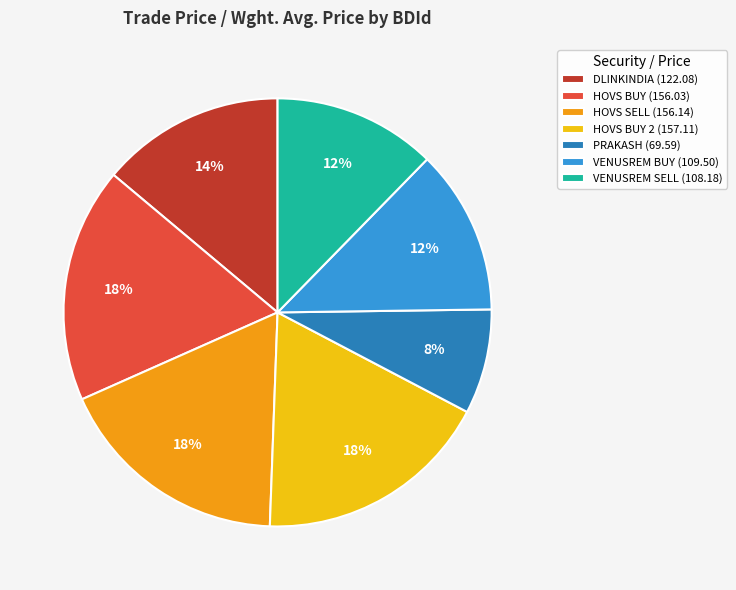

To the nearest percent, what percentage of the pie is DLINKINDIA (122.08)?

14%